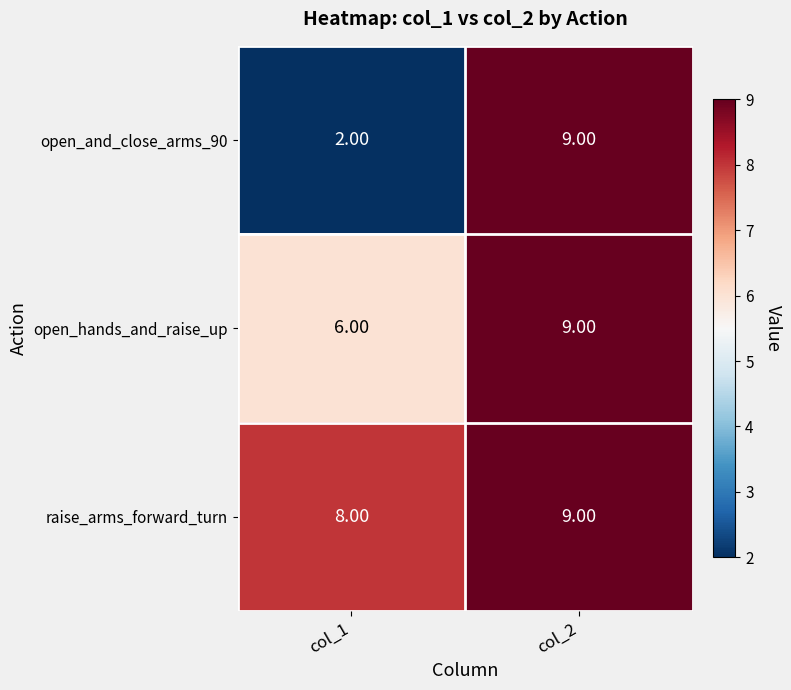

List the labels in order of open_hands_and_raise_up value, largest first.

col_2, col_1